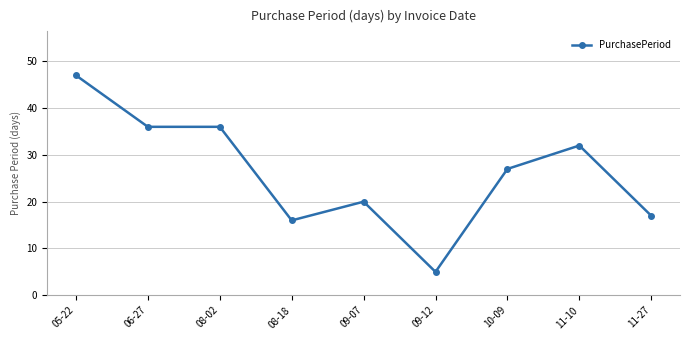

What is the difference between the second highest and second lowest values?

20